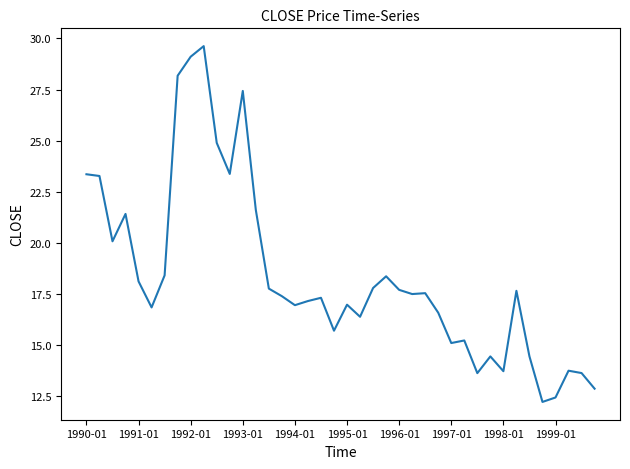

What is the maximum value shown in the chart?

29.6